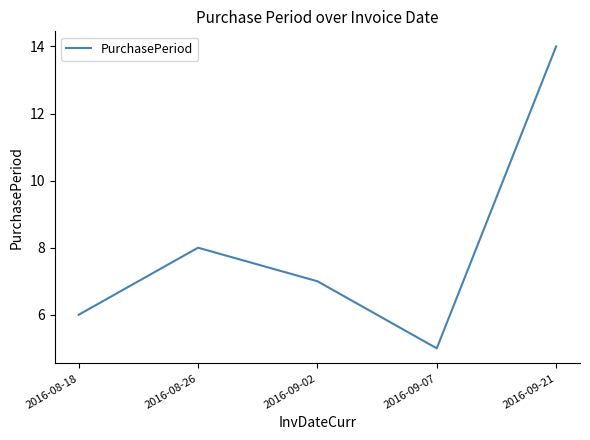

List the labels in order of value, smallest first.

2016-09-07, 2016-08-18, 2016-09-02, 2016-08-26, 2016-09-21